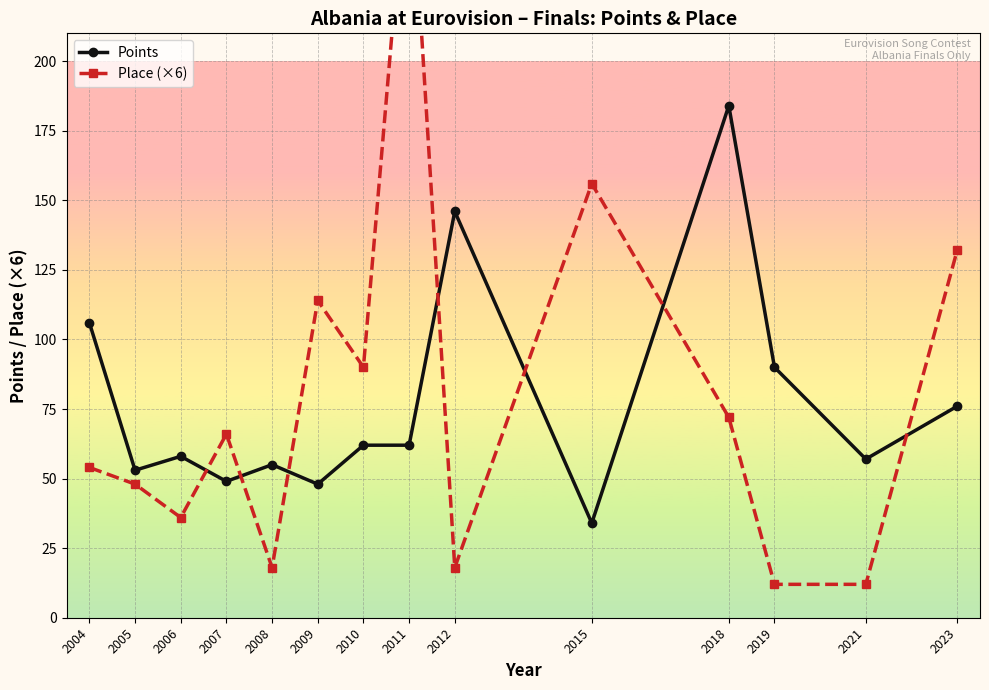

How many intersections are there between Points and Place (×6)?

7